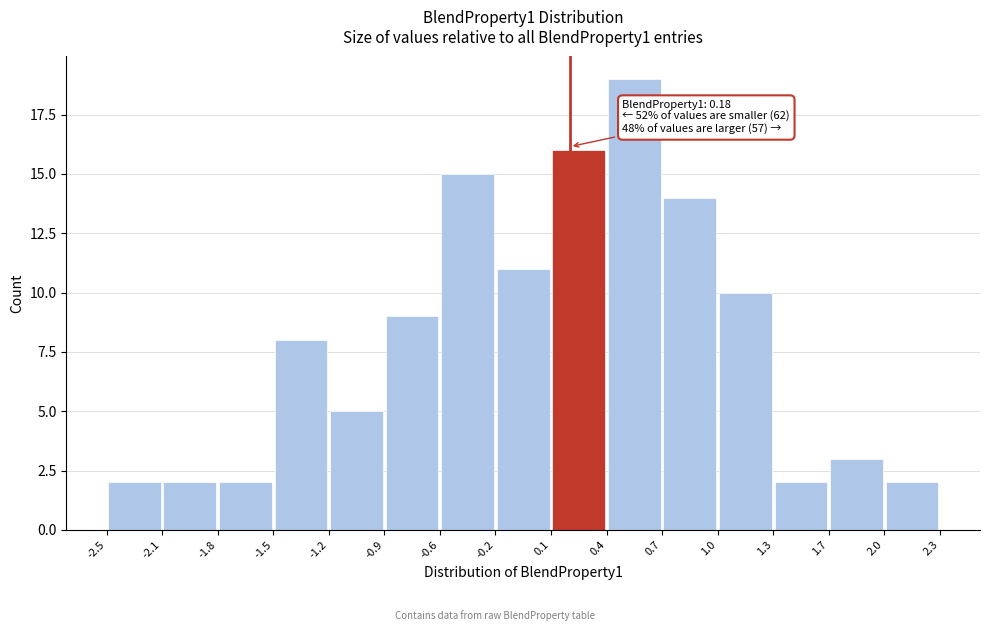

Over which range of the x-axis is the bar tallest?

0.4 to 0.7